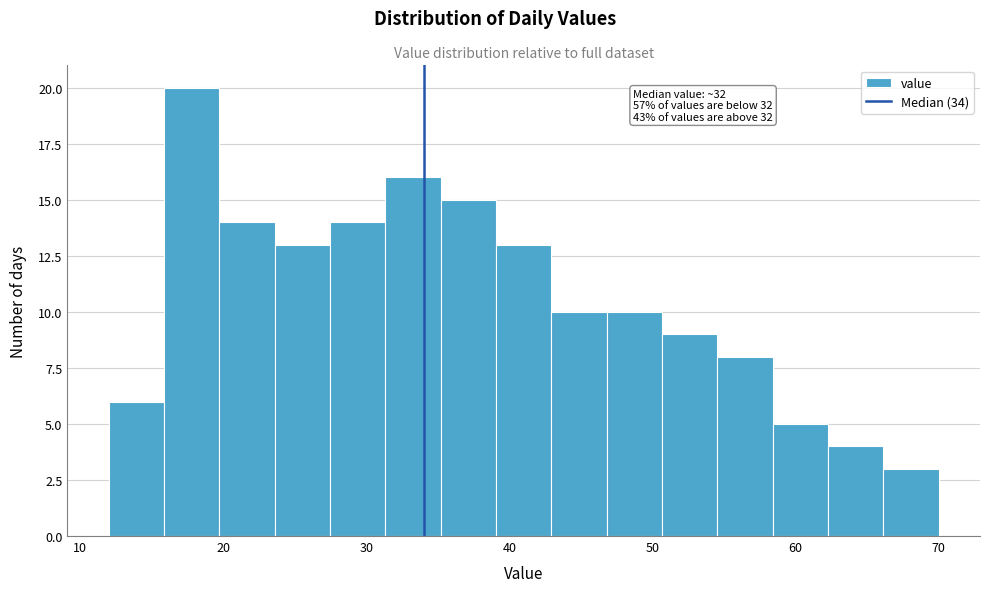

Read against the x-axis, roughly where is the centre of the tallest bar?

18